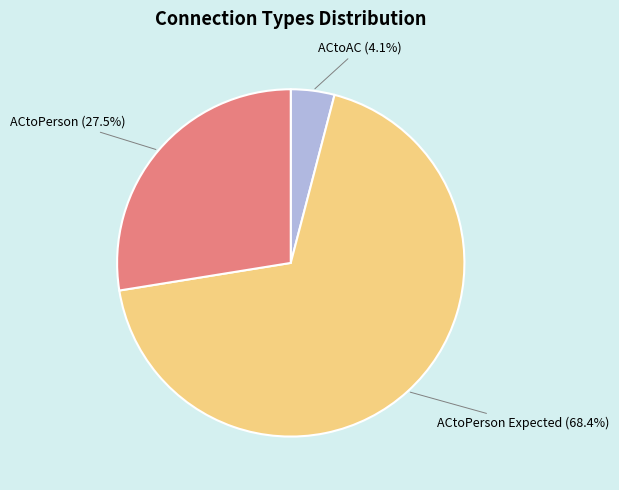

Is there any slice that represents more than half of the pie?

Yes